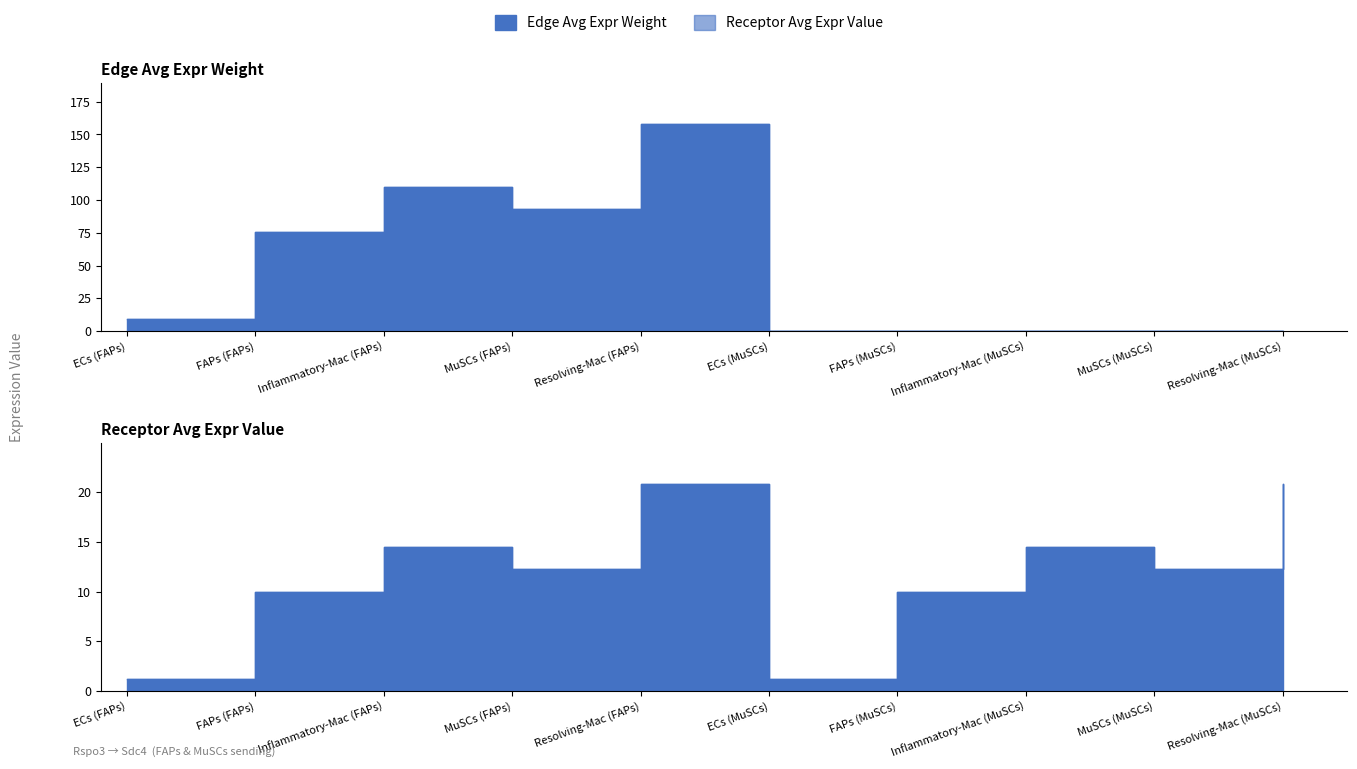

How many interior local peaks (higher than both neighbors) does the data have?

3